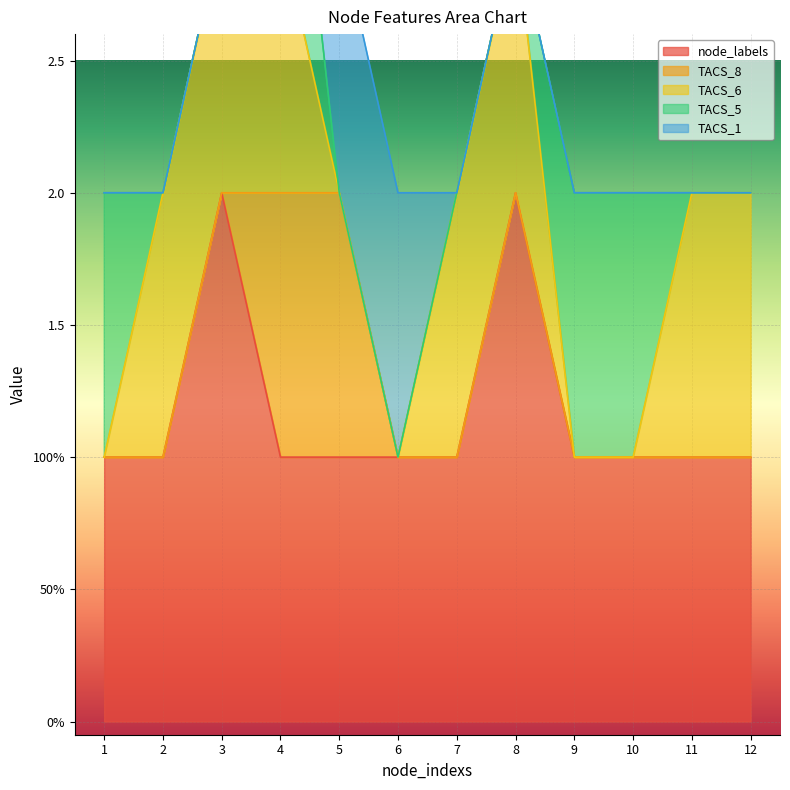

The node_labels series shows 1 at 2. True or false?

True